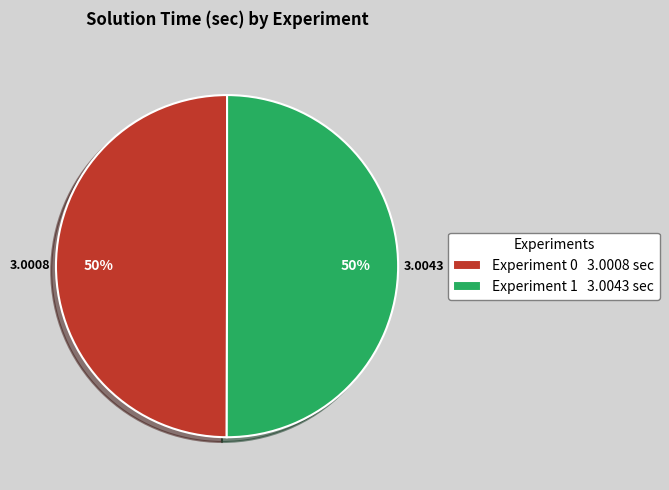

To the nearest percent, what is the average slice percentage?

50%